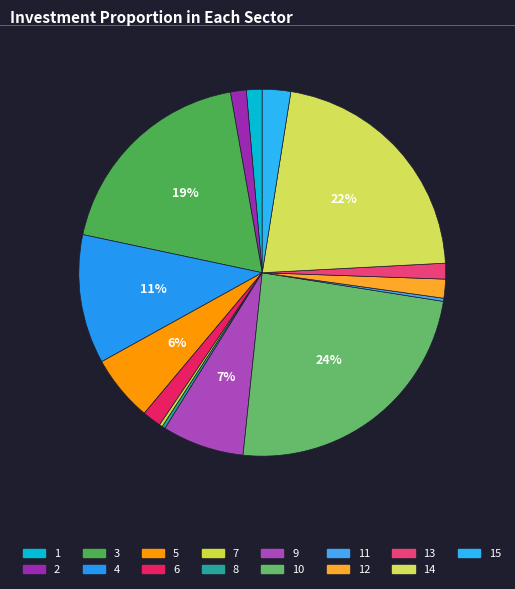

Combined, what portion of the pie is 11 and 4?

11.7%